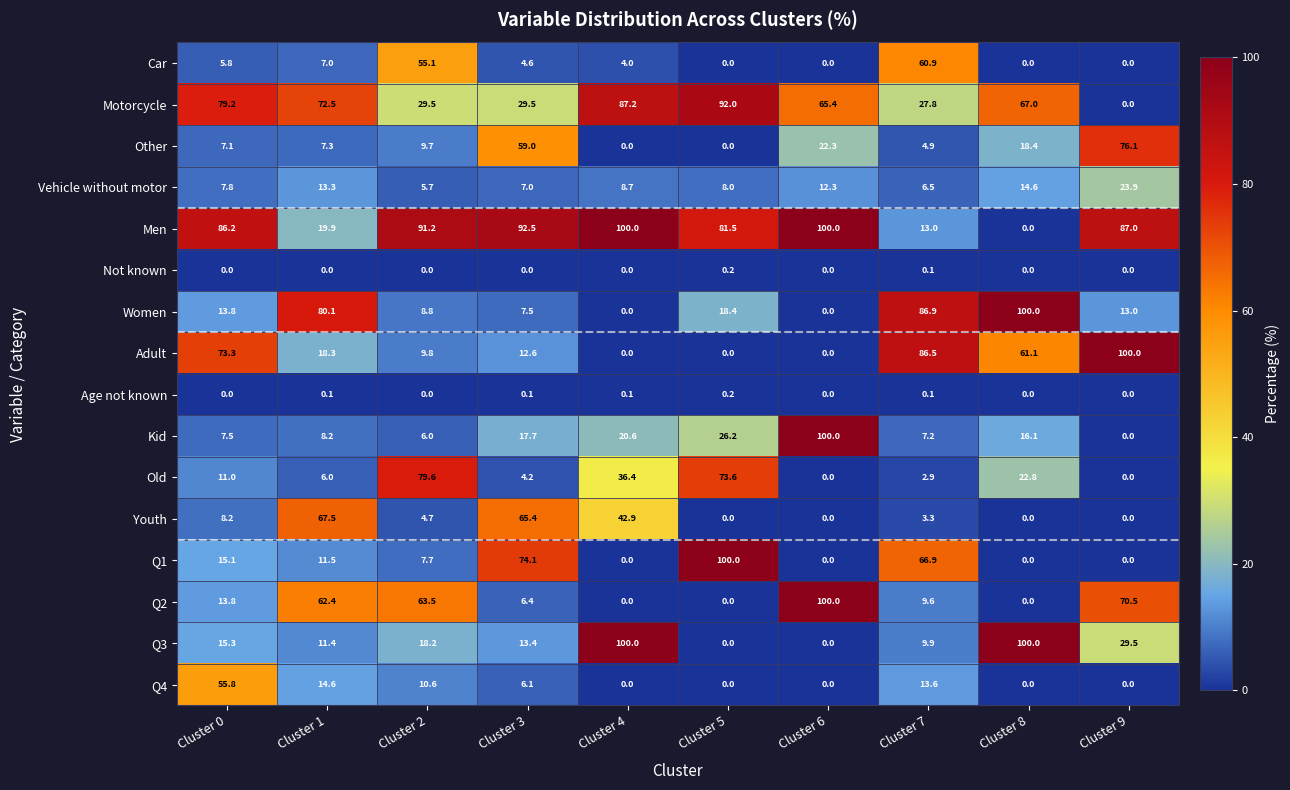

Count the number of data series in this chart.

16